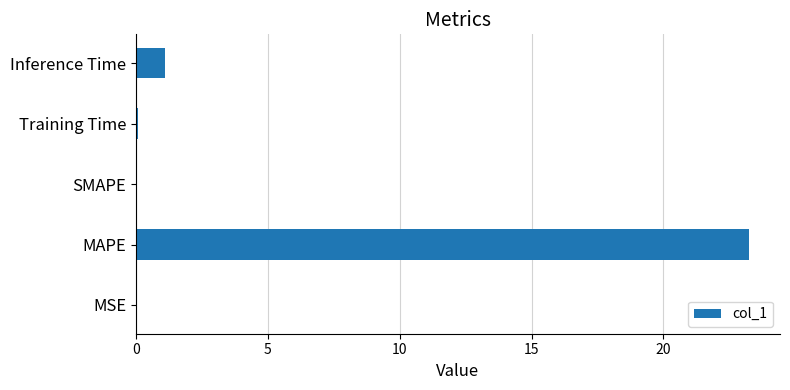

Does the chart contain stacked bars?

No